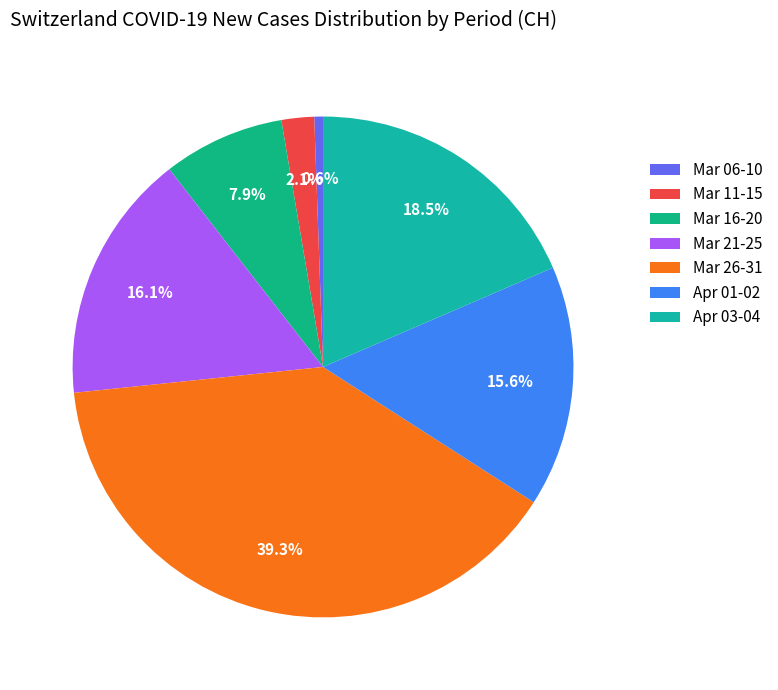

How many segments does this pie chart have?

7